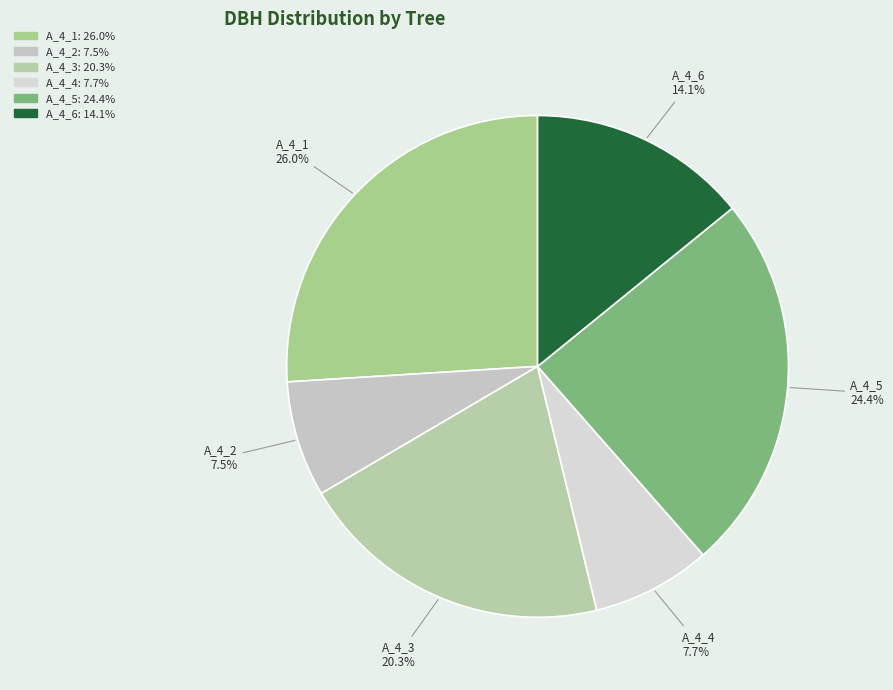

How many segments does this pie chart have?

6